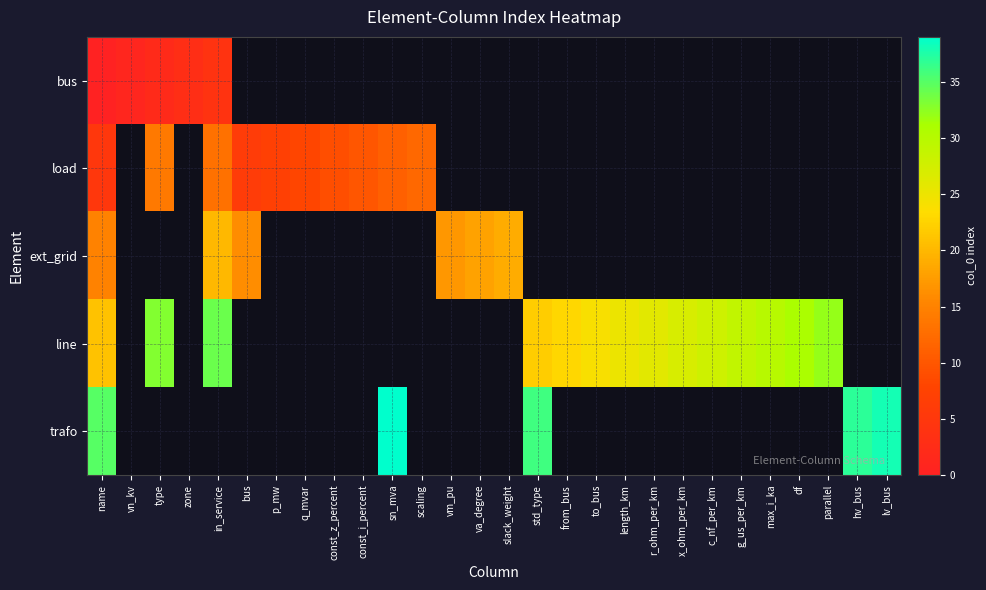

Which category has the highest value across all series?

sn_mva